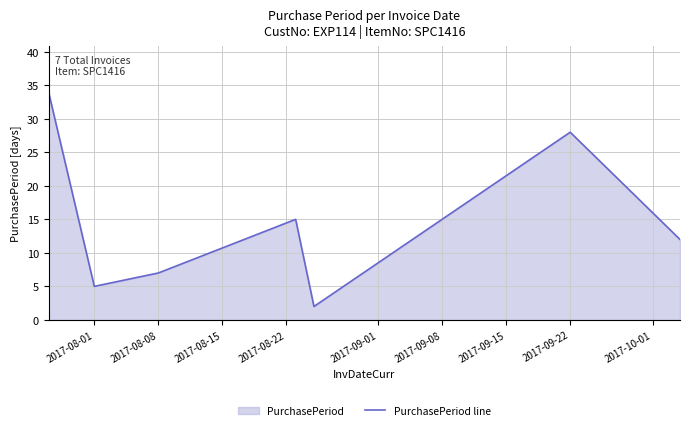

How many lines are shown in the chart?

1